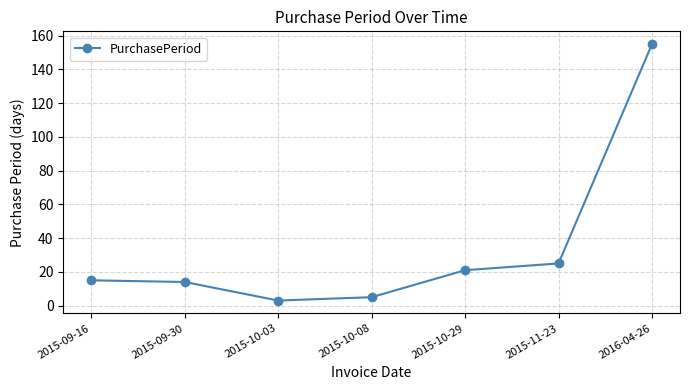

Where is the data nearest to the value 79?

2015-11-23